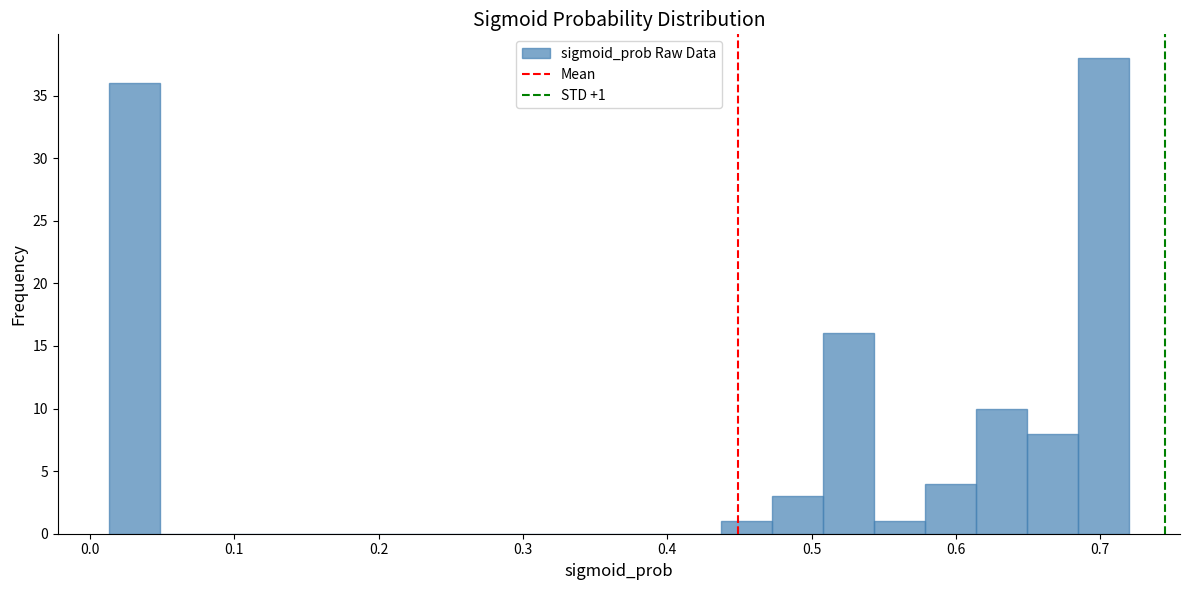

Around what value on the x-axis is the tallest bar? Give the approximate position of its centre, as read against the axis.

0.70